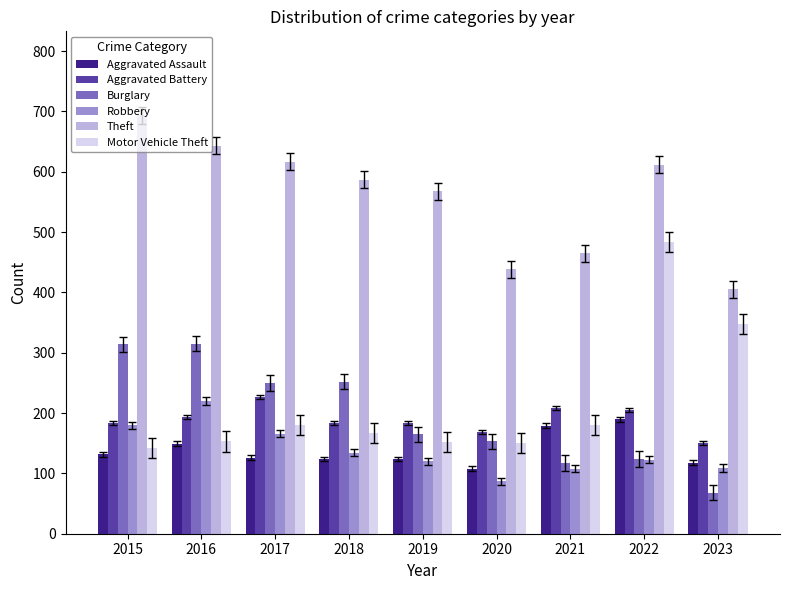

How many bars are there in each group?

6